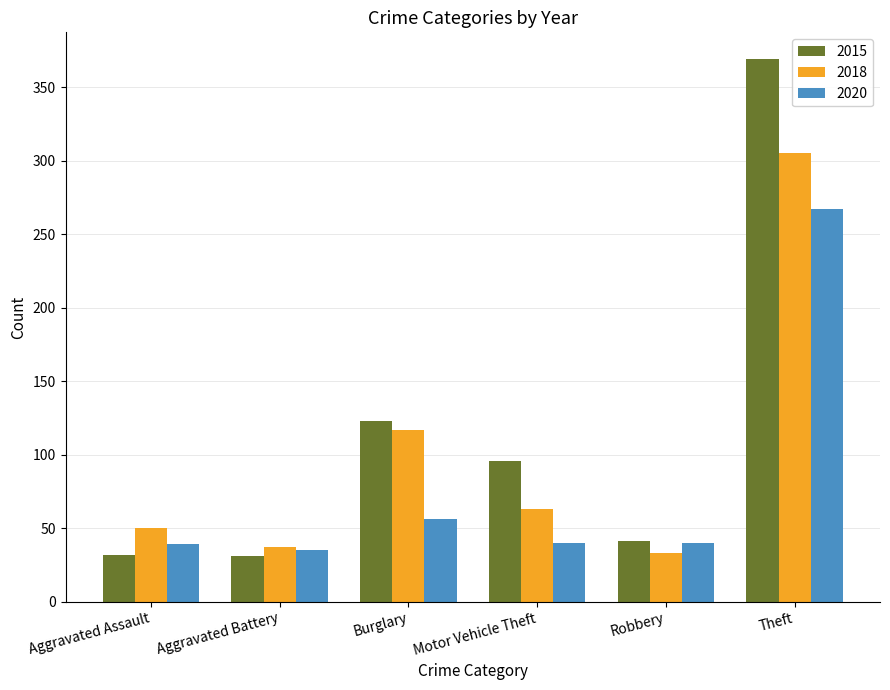

How many distinct data groups are displayed?

3